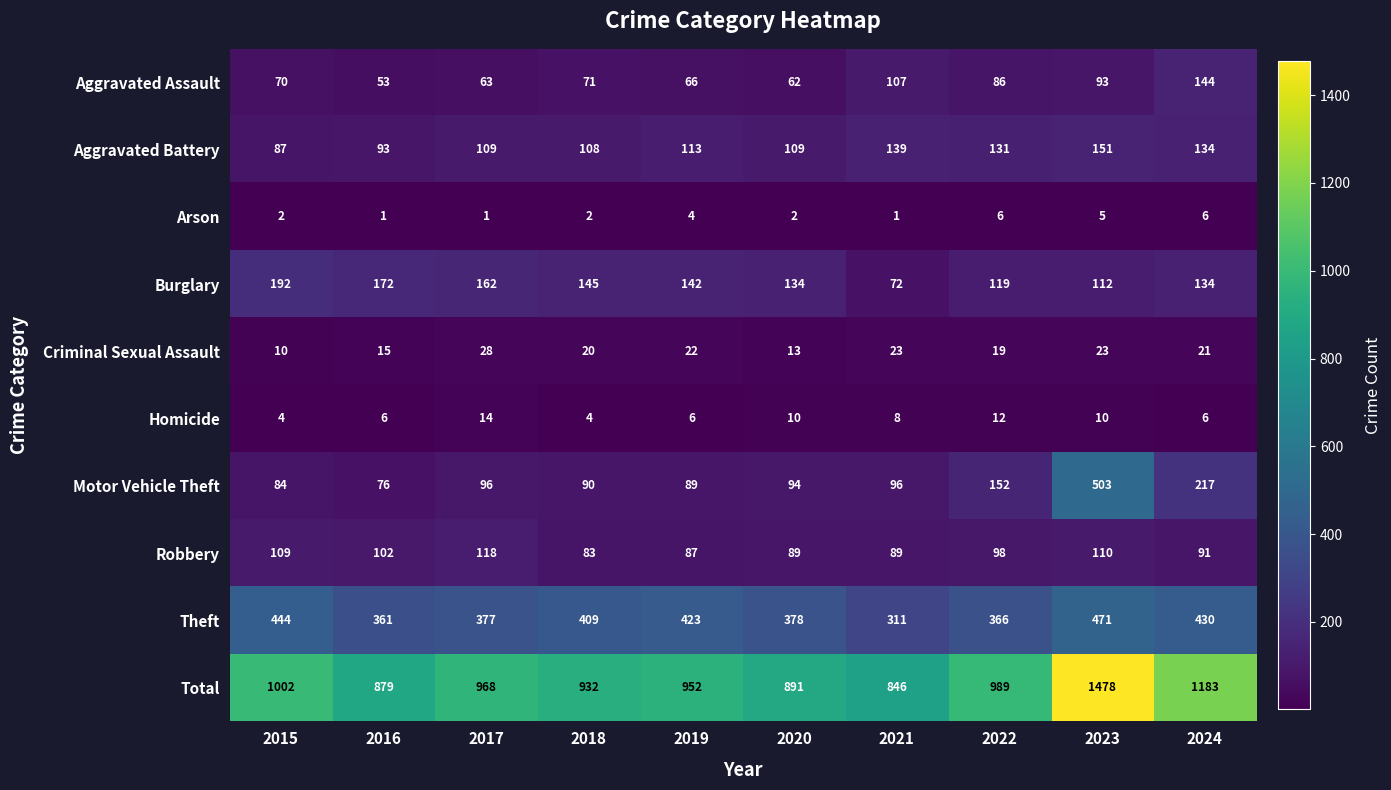

At which label does Aggravated Assault reach its peak?

2024